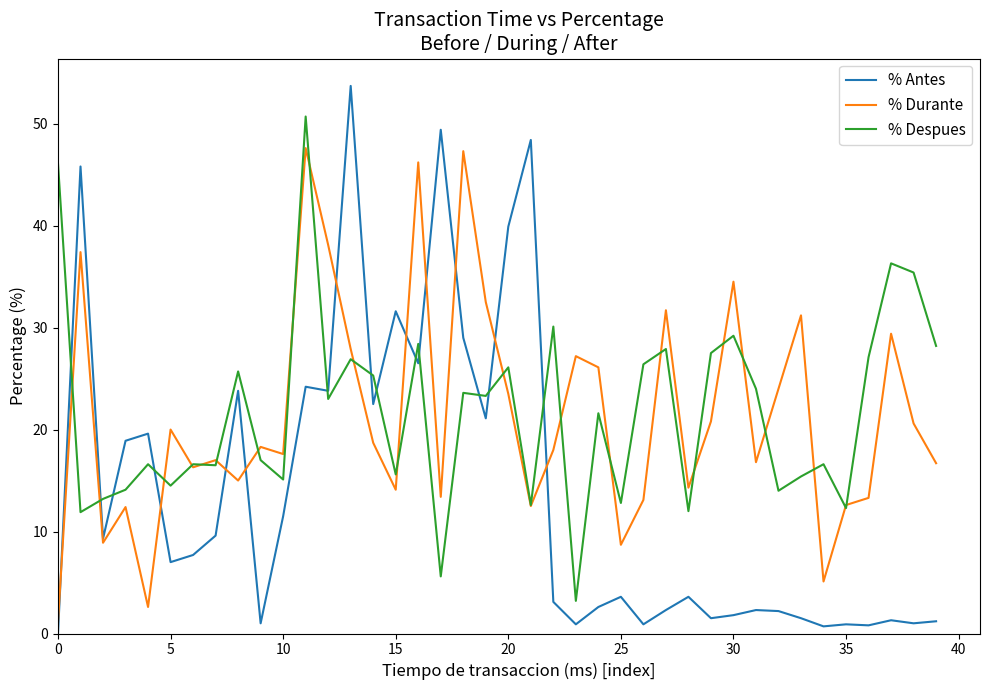

Which series has the largest range (max minus min)?

% Antes